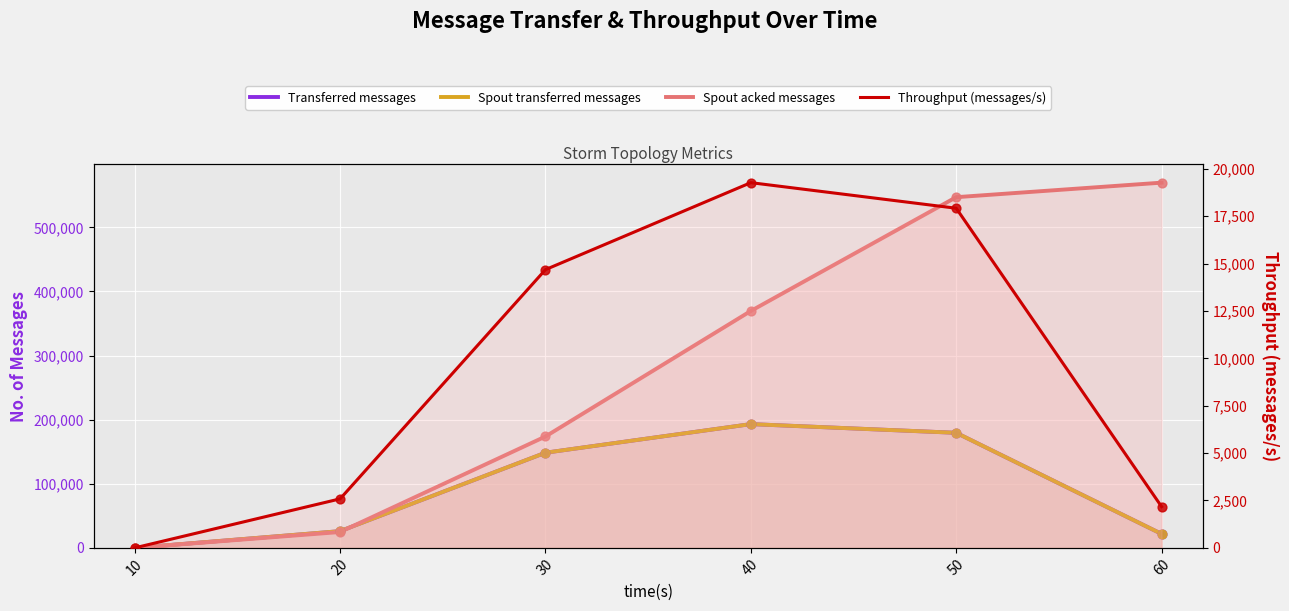

What are all the series names shown in the legend?

Transferred messages, Spout transferred messages, Spout acked messages, Throughput (messages/s)